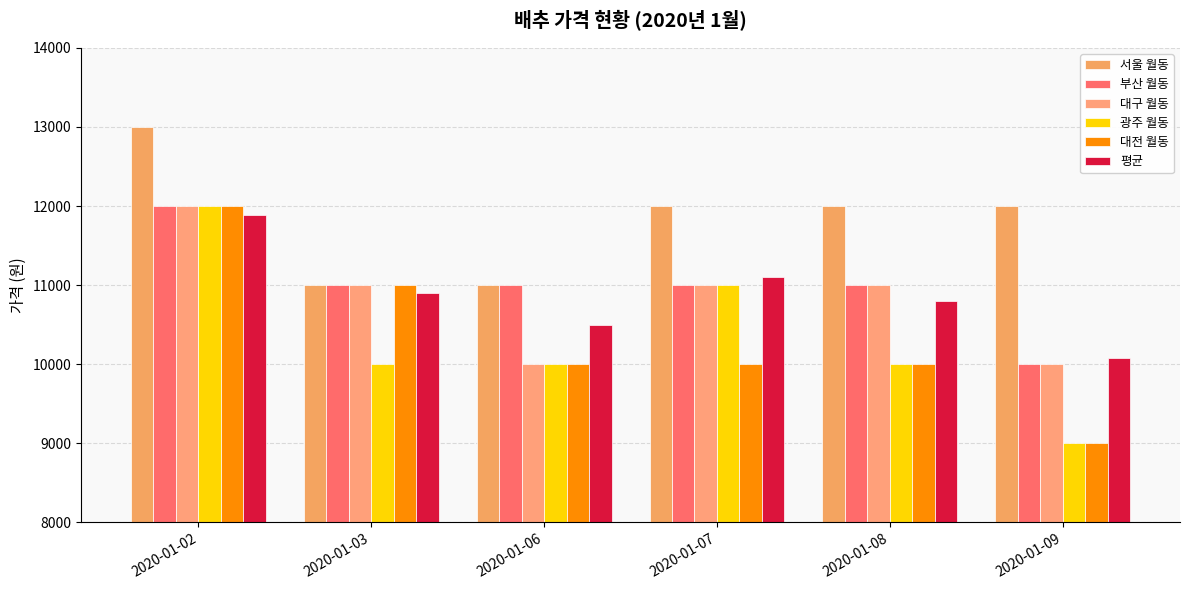

Reading left to right, extract all data points from this chart.

서울 월동: 13000	11000	11000	12000	12000	12000
부산 월동: 12000	11000	11000	11000	11000	10000
대구 월동: 12000	11000	10000	11000	11000	10000
광주 월동: 12000	10000	10000	11000	10000	9000
대전 월동: 12000	11000	10000	10000	10000	9000
평균: 11889	10900	10500	11100	10800	10080